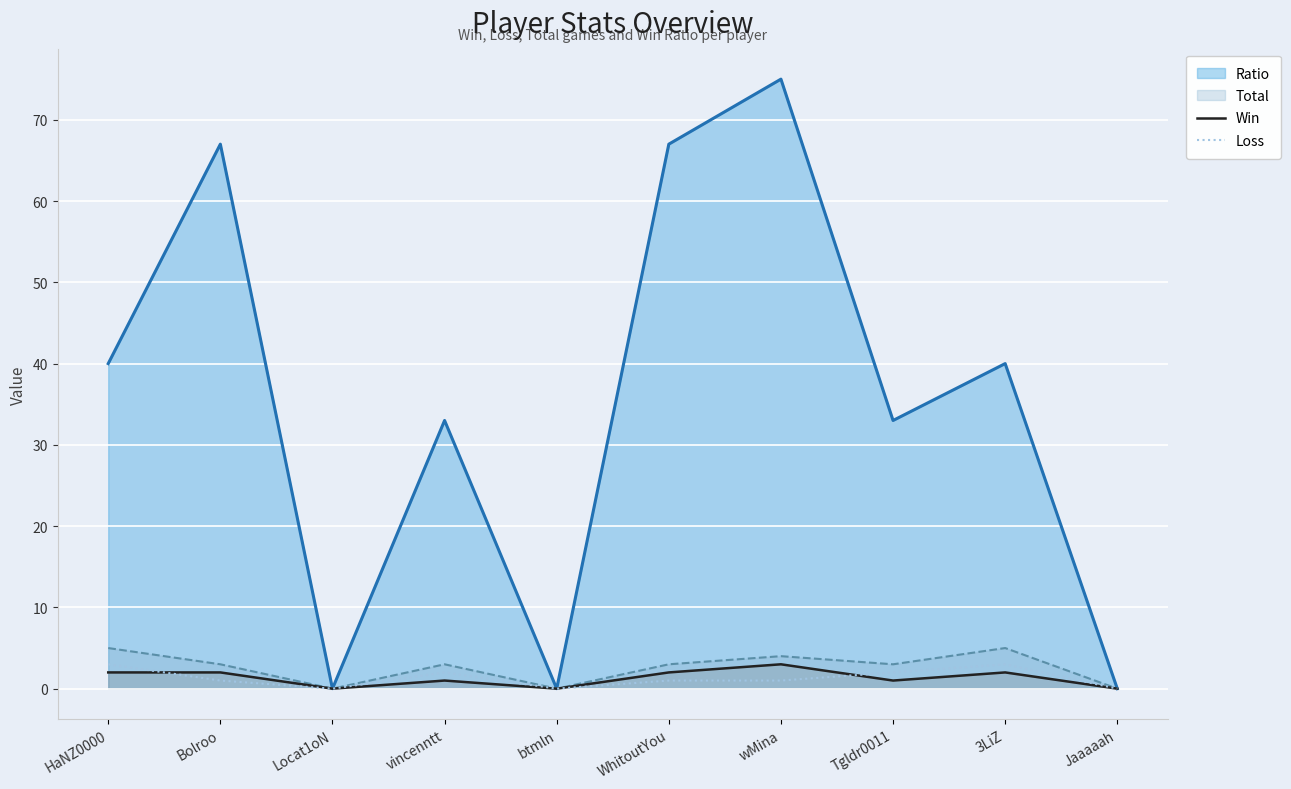

The value of Total at btmln is 0. True or false?

True